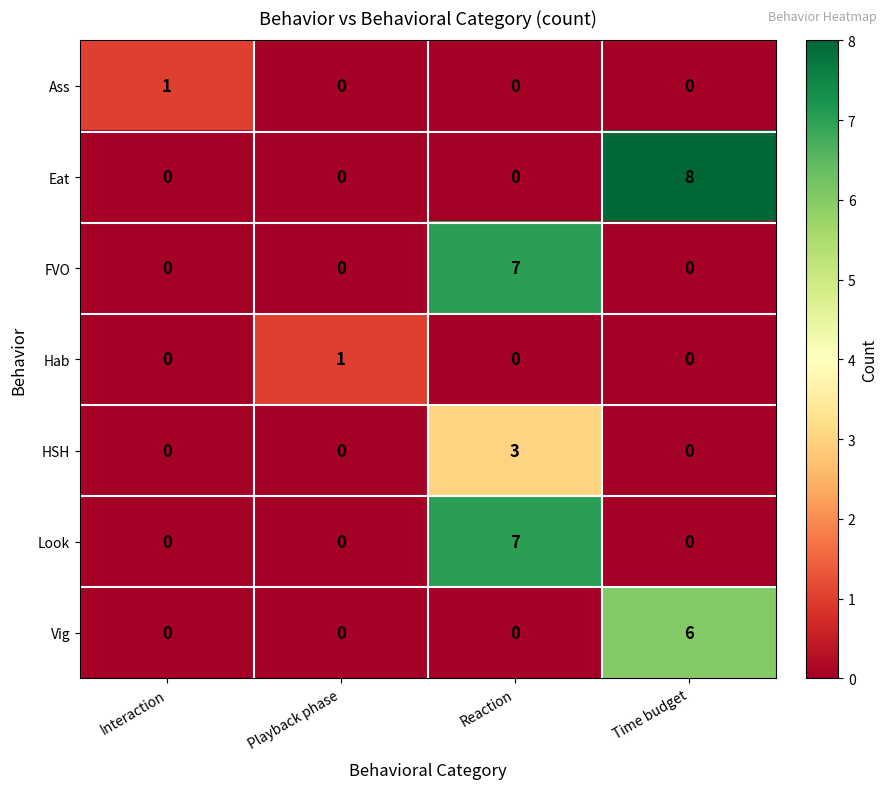

How many series are shown in this chart?

7